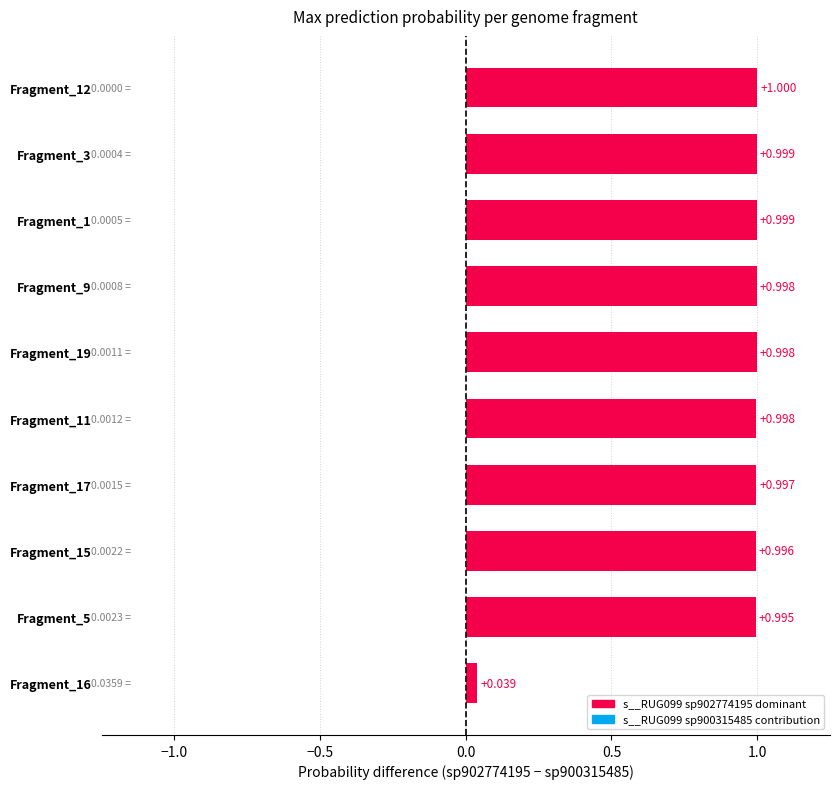

Does the chart contain stacked bars?

No